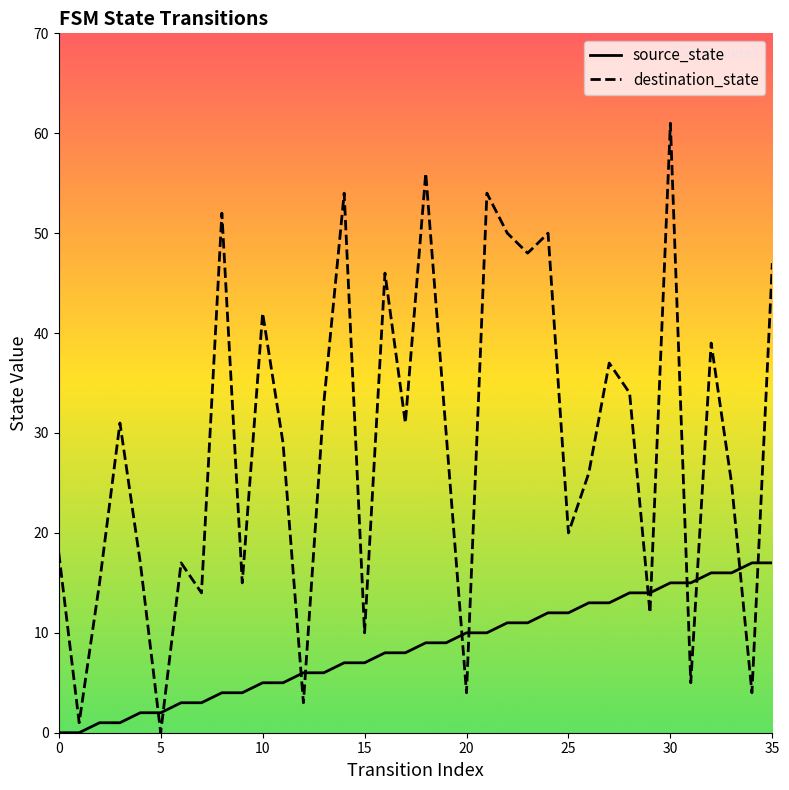

Which series contains the lowest Y value?

source_state